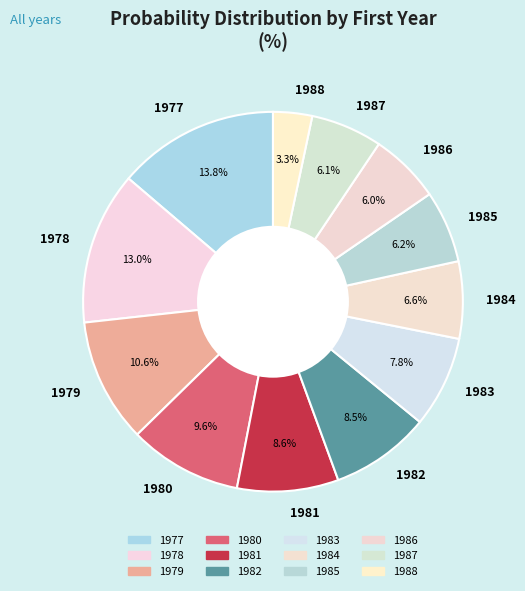

Does 1986 represent more than half of the total?

No